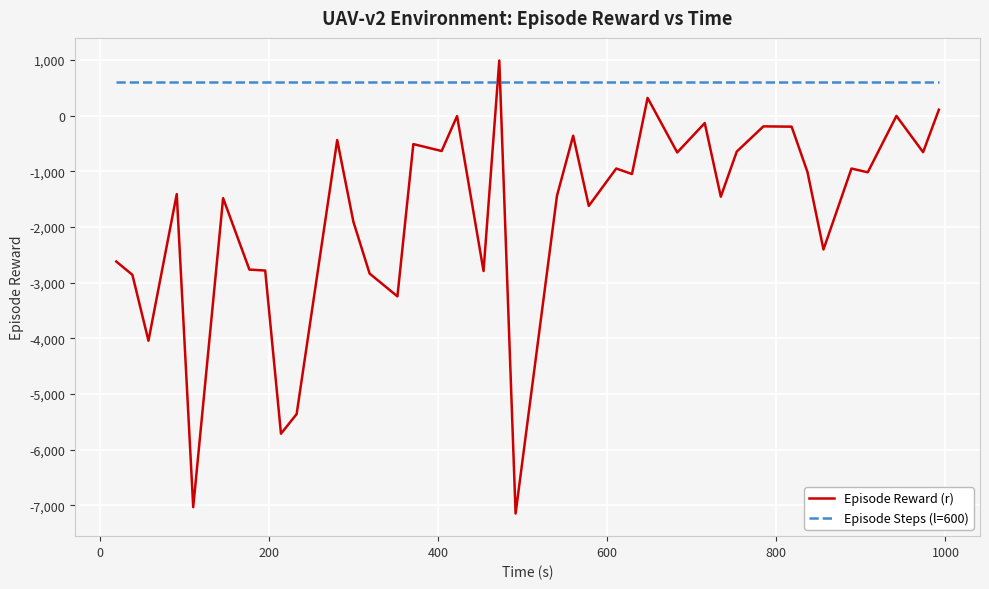

Which series has the widest spread of values?

Episode Reward (r)